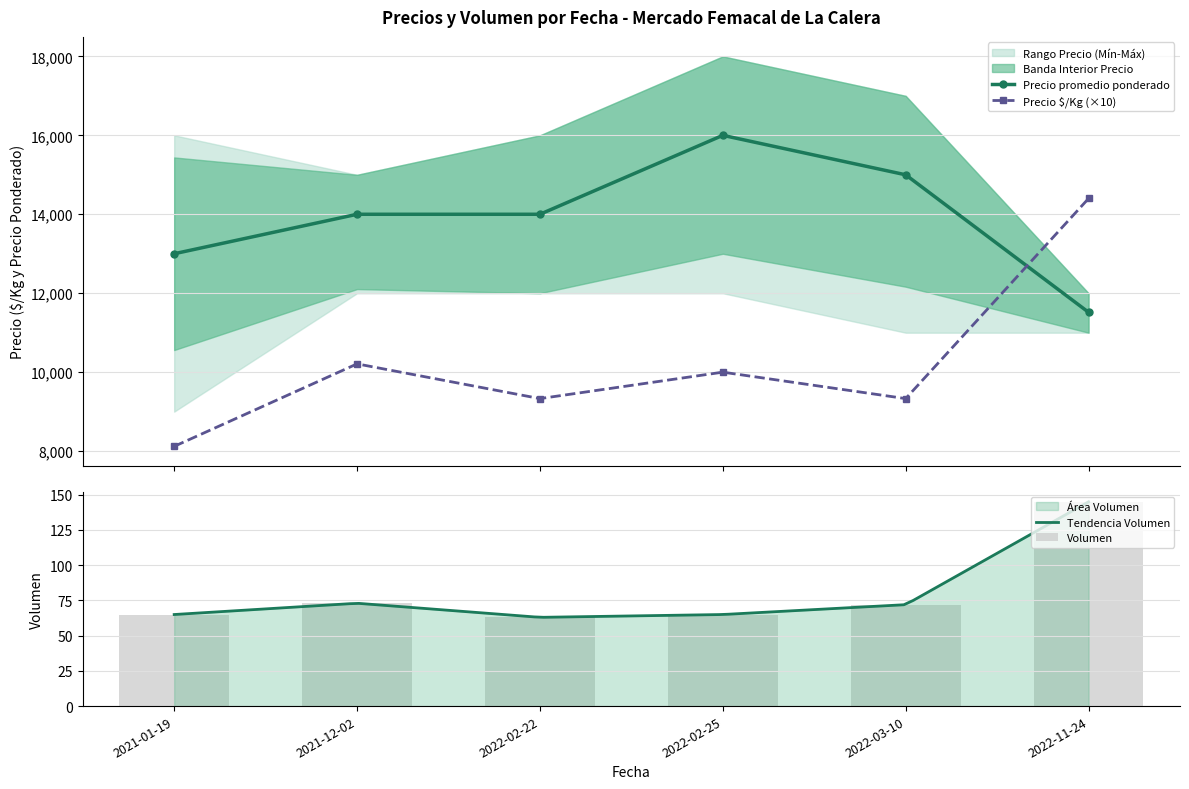

What is the total value across all series at 2022-11-24?

26062